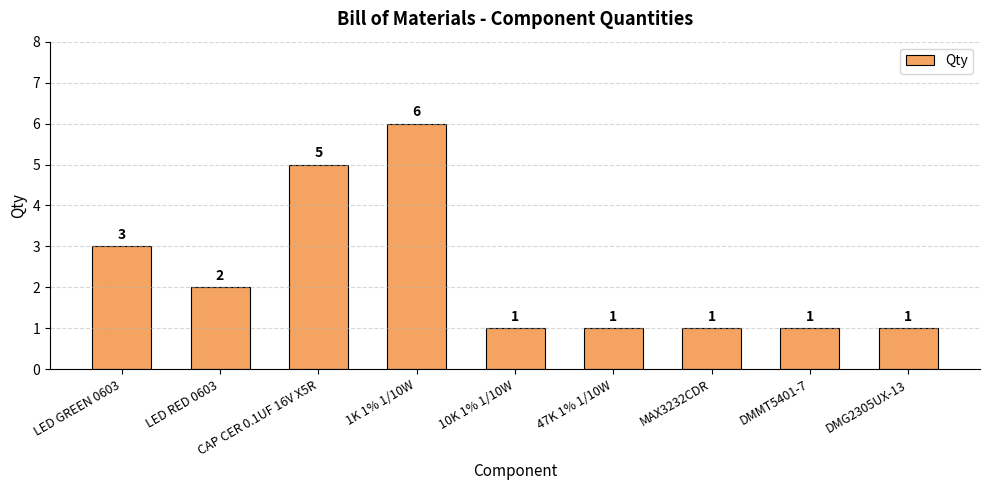

Between LED RED 0603 and CAP CER 0.1UF 16V X5R, which is larger?

CAP CER 0.1UF 16V X5R